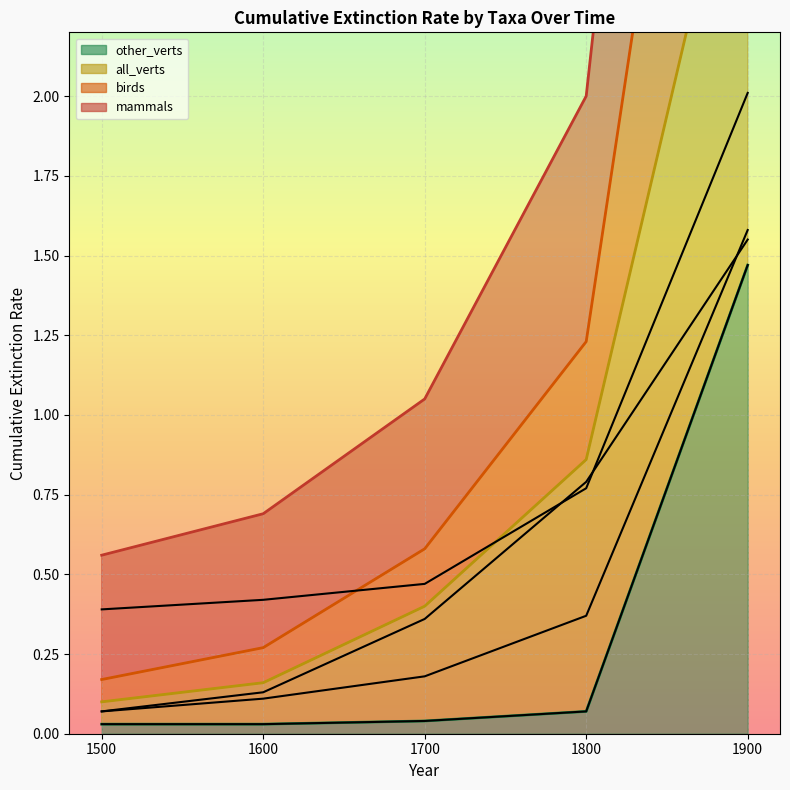

True or false: birds has a value of 0.0 at 1500.

False